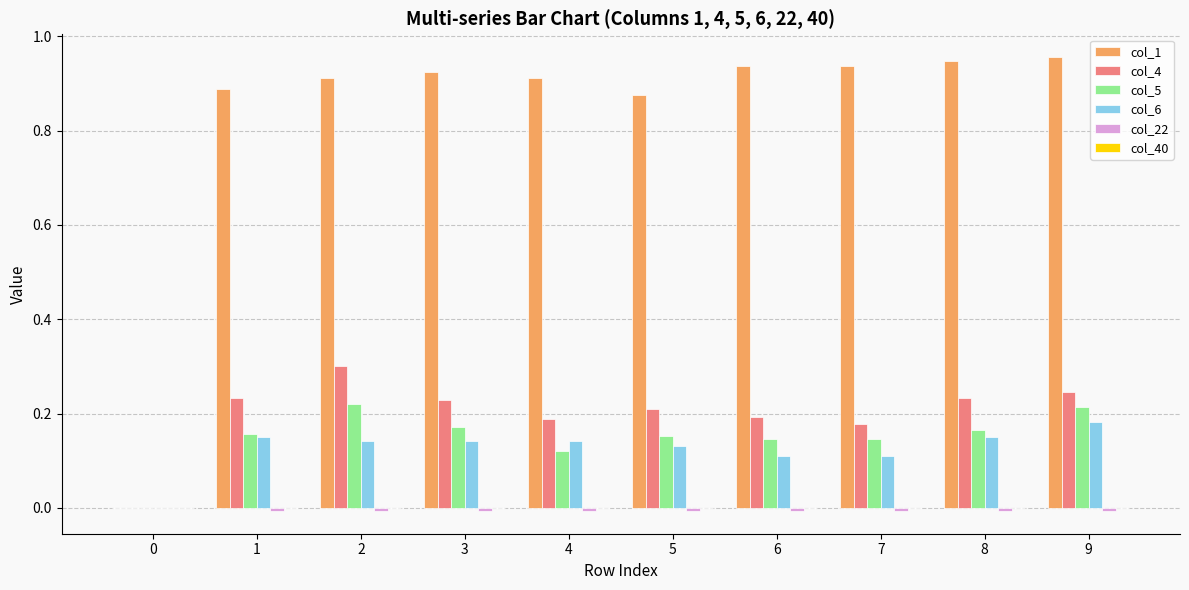

Which series has the largest total across all categories?

col_1